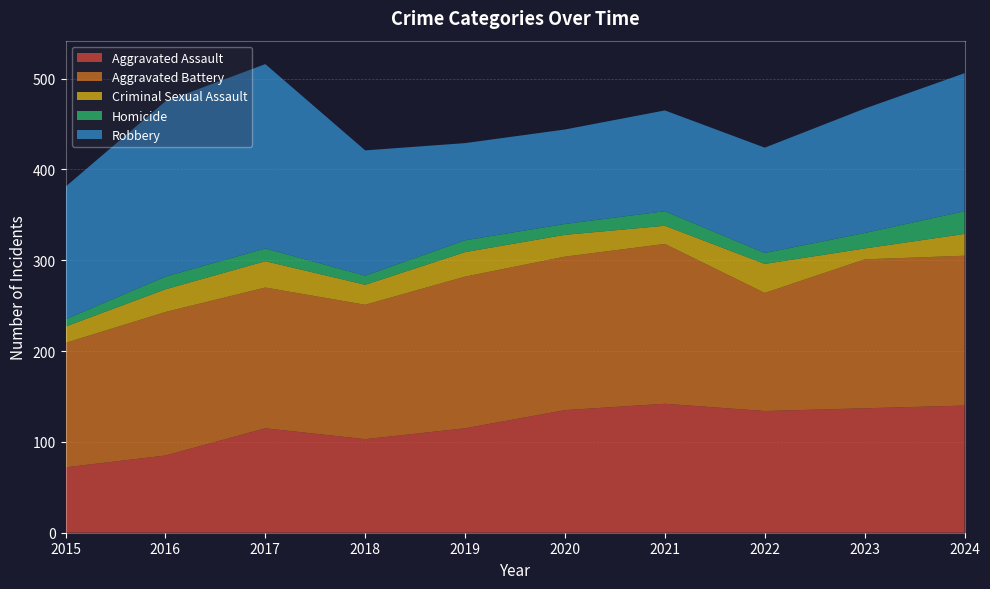

Reading left to right, extract all data points from this chart.

Aggravated Assault: 72	85	115	103	115	135	142	134	137	140
Aggravated Battery: 137	158	155	148	167	169	176	130	164	165
Criminal Sexual Assault: 18	25	29	22	27	24	20	32	12	24
Homicide: 8	14	14	10	13	12	16	12	17	25
Robbery: 146	193	203	138	107	104	111	116	137	152